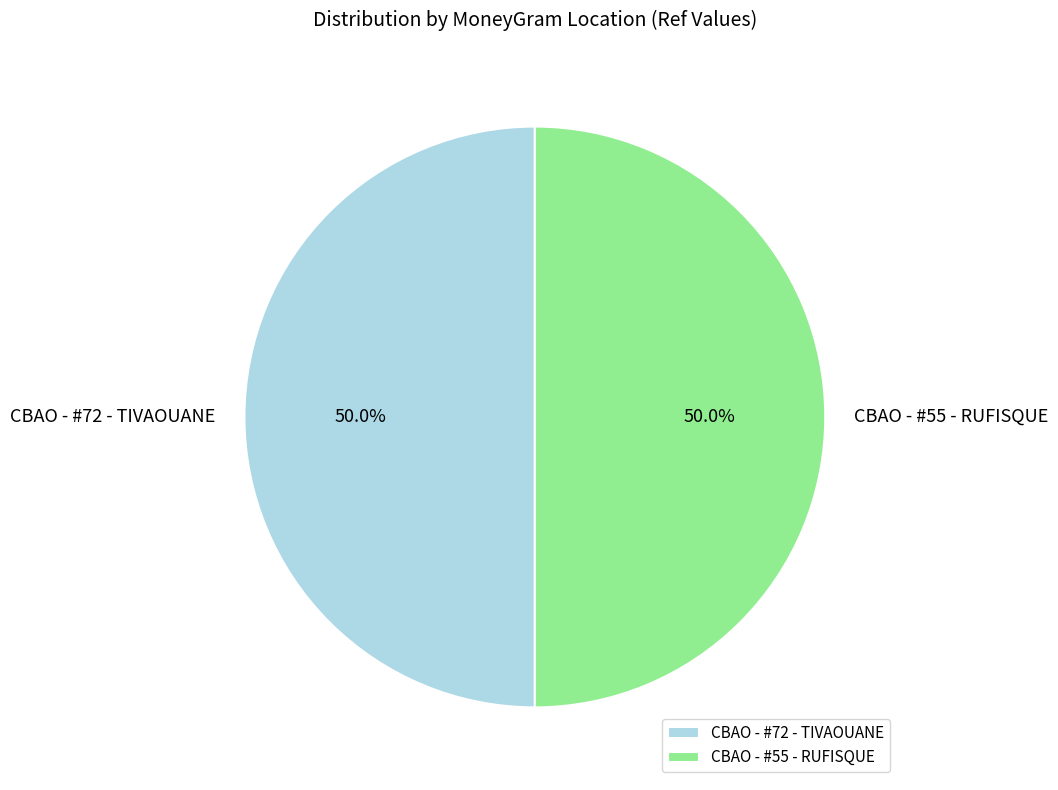

To the nearest percent, what is the average slice percentage?

50%